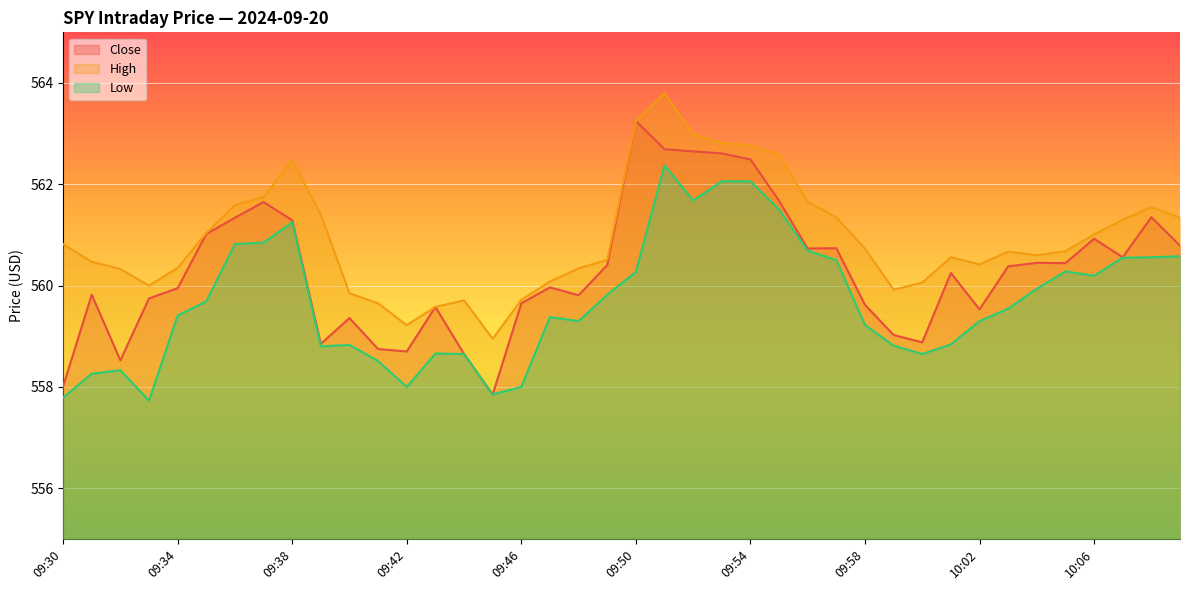

What position from the right is 09:43?

27